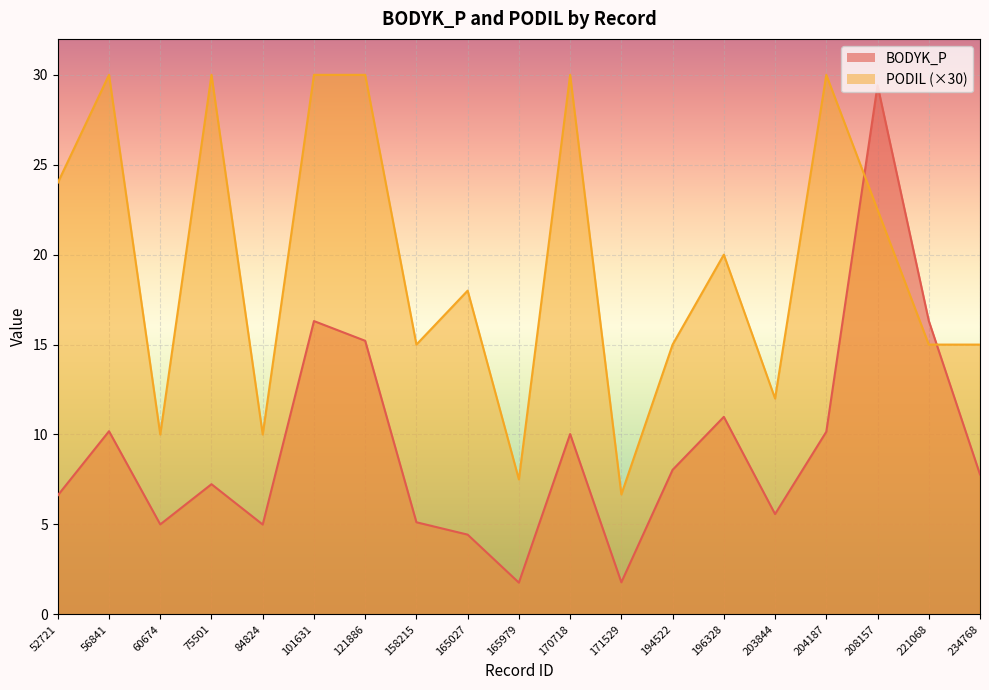

After their last crossing, which series has the higher values: BODYK_P or PODIL?

PODIL